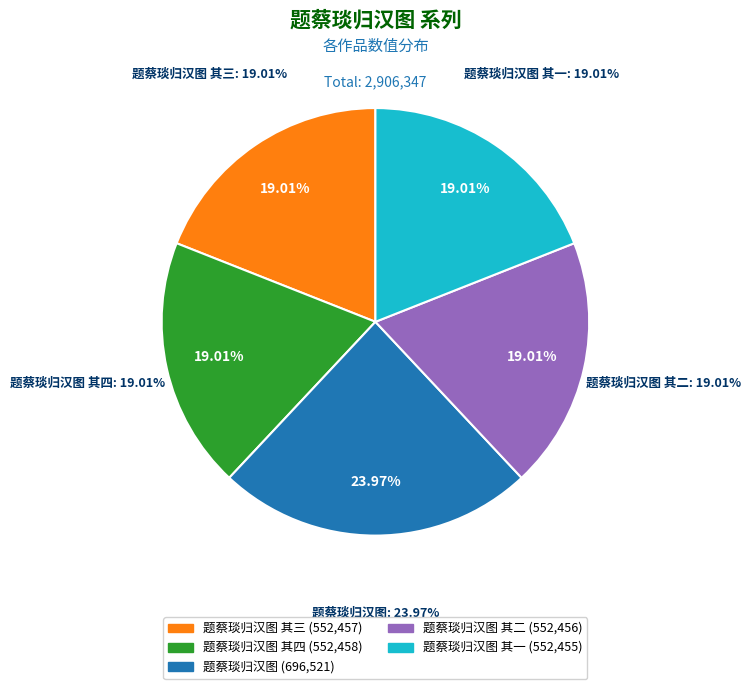

To the nearest percent, what percentage of the pie is 题蔡琰归汉图 其四?

19%